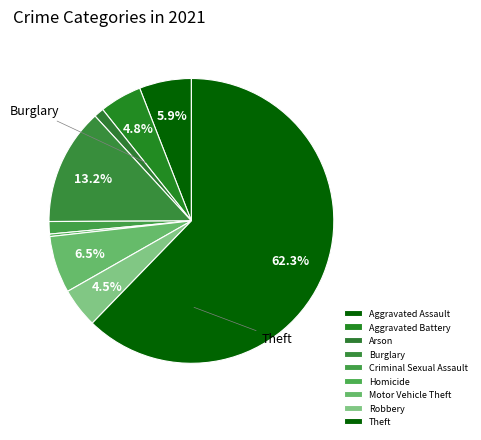

To the nearest percent, what is the combined percentage of Robbery and Burglary?

18%